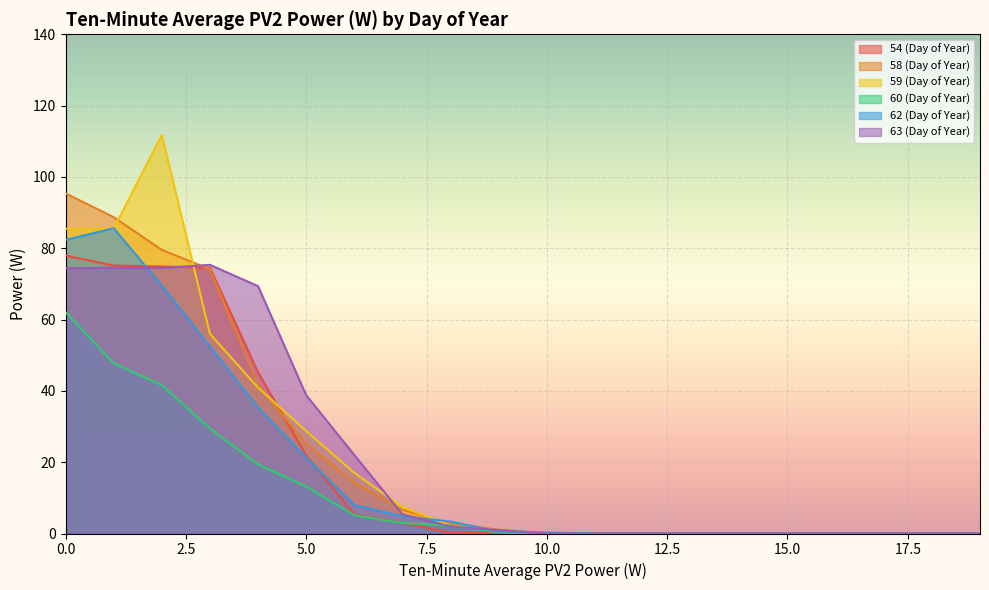

What is the sum of all 62 (Day of Year) values?

363.5